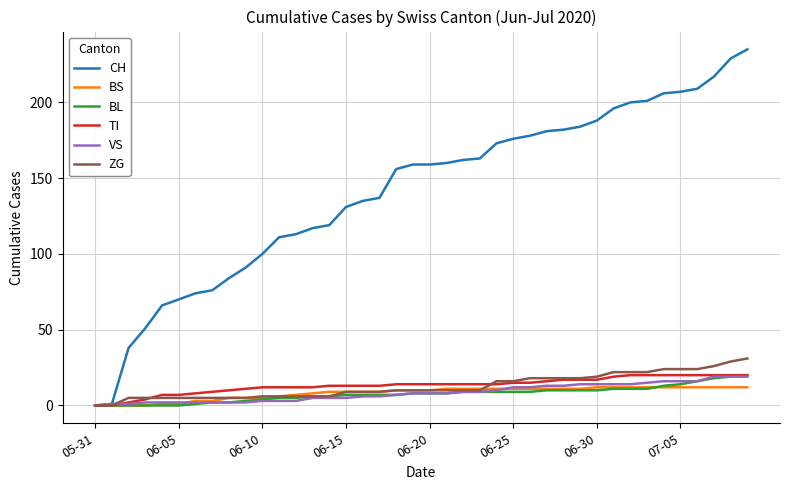

What is the highest value of the ZG series?

31